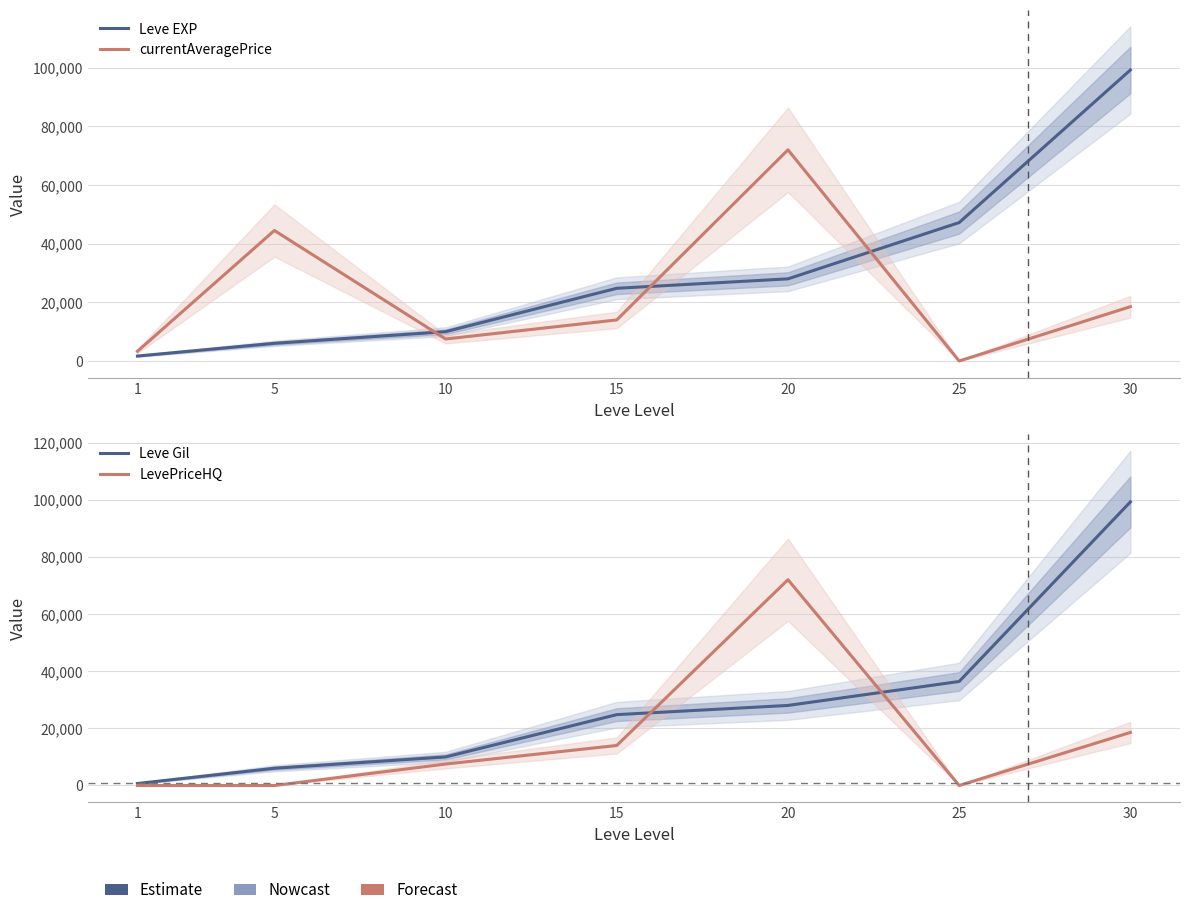

List the series in order of their peak value, lowest first.

currentAveragePrice, LevePriceHQ, Leve EXP, Leve Gil